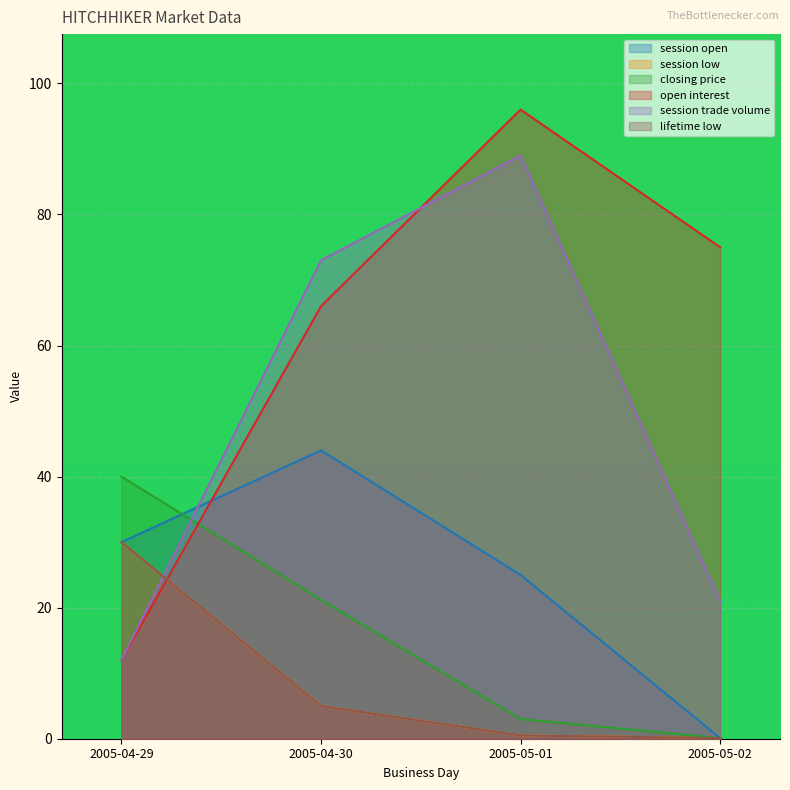

True or false: session open and session low cross at least once.

False